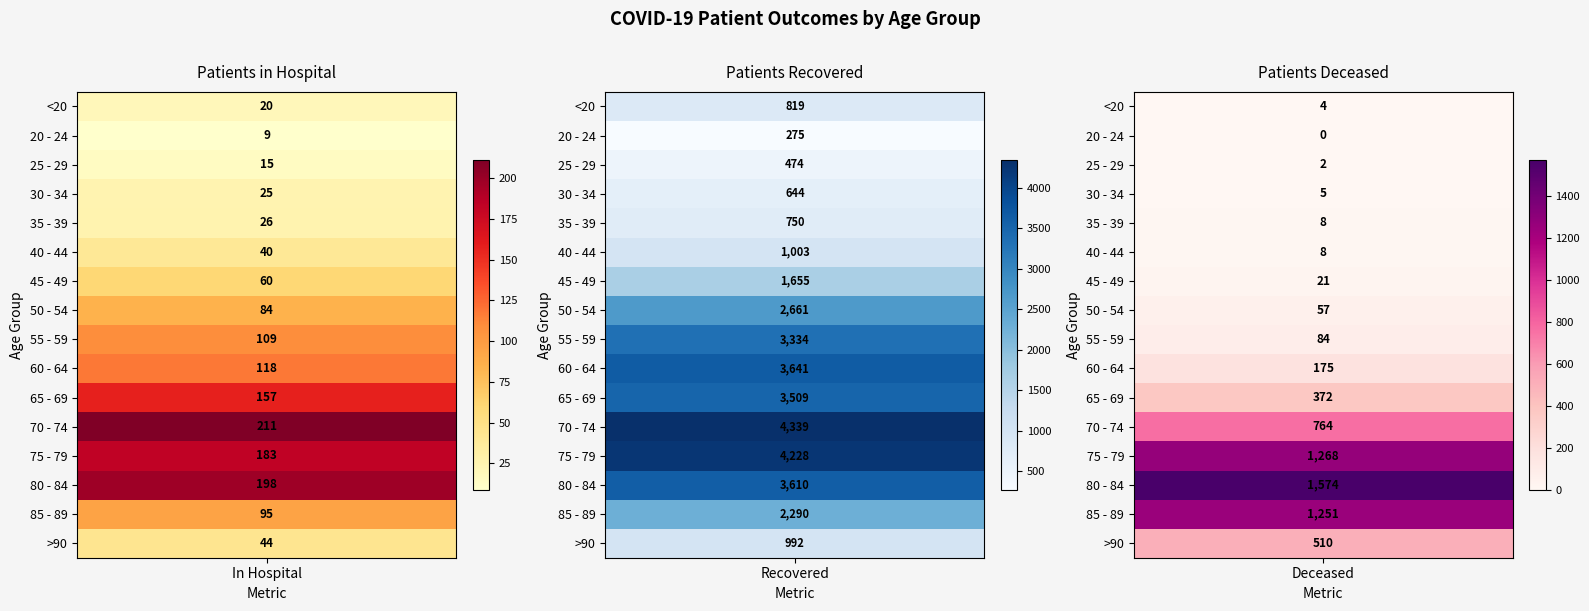

Reading left to right, transcribe all the data shown in this chart.

patients_in_hospital: 20	9	15	25	26	40	60	84	109	118	157	211	183	198	95	44
patients_recovered: 819	275	474	644	750	1003	1655	2661	3334	3641	3509	4339	4228	3610	2290	992
patients_deceased: 4	0	2	5	8	8	21	57	84	175	372	764	1268	1574	1251	510